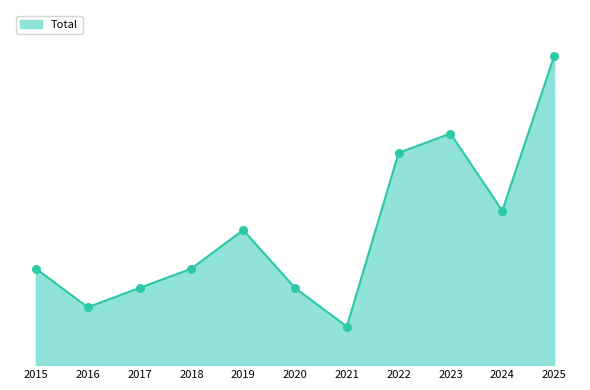

What is the change in value from 2016 to 2019?

+4